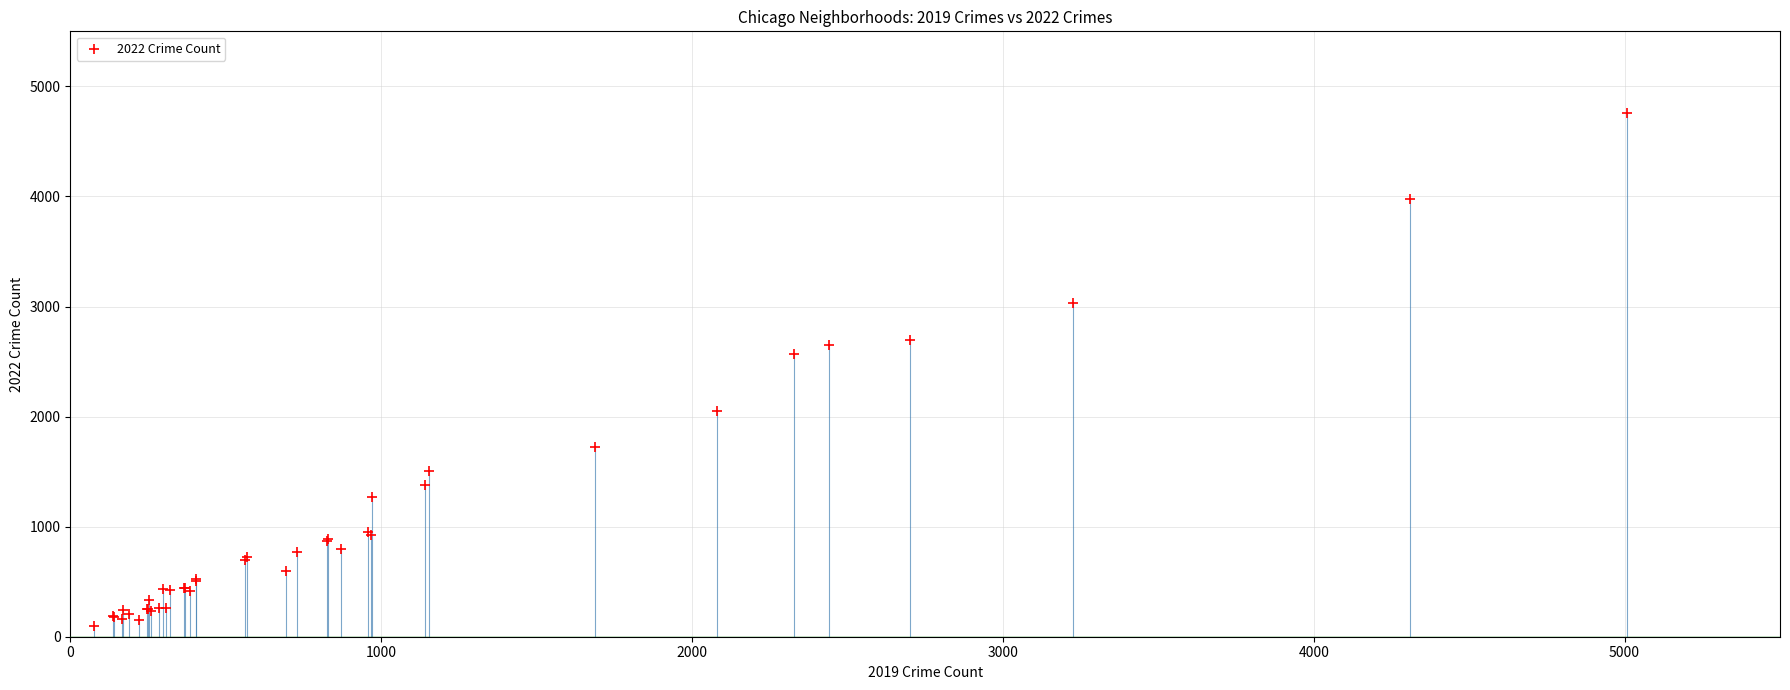

What Y value in the scatter plot is closest to 2430?

2566